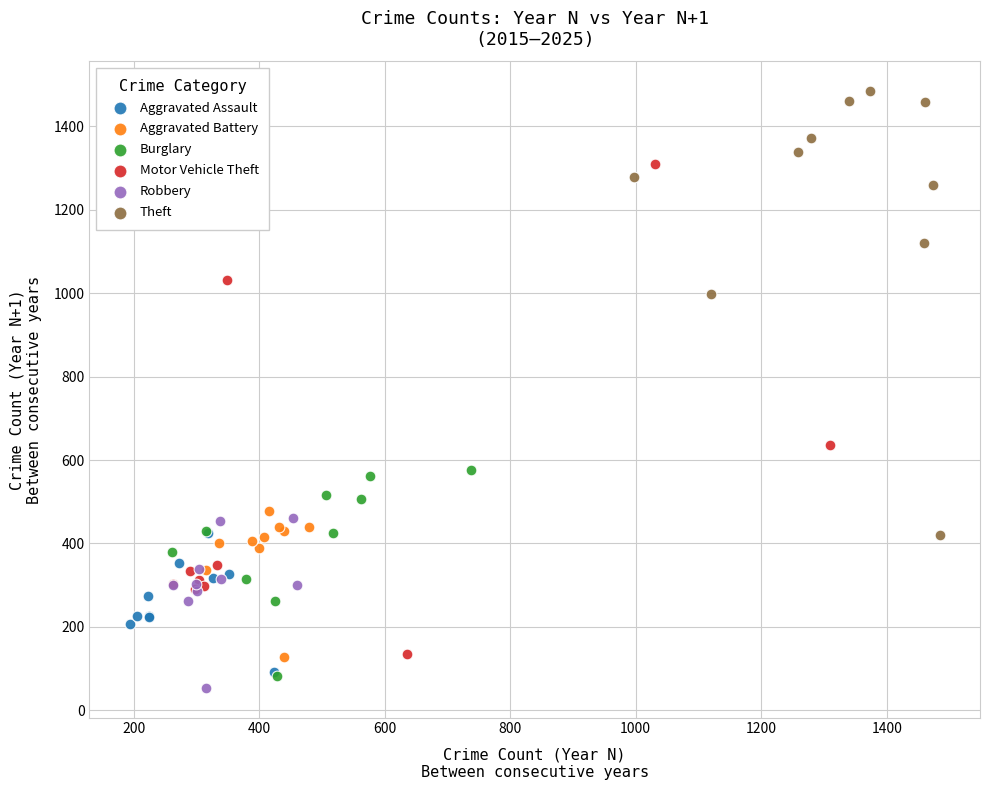

Which series contains the lowest Y value?

Robbery